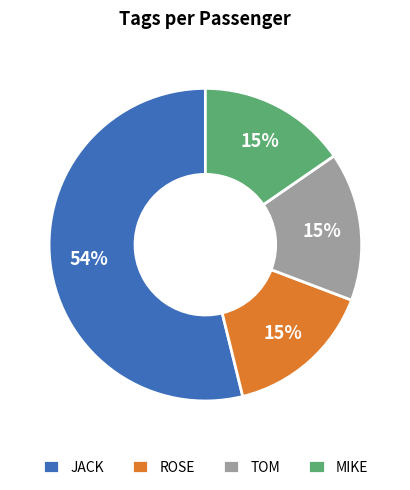

Which slice is the largest?

JACK